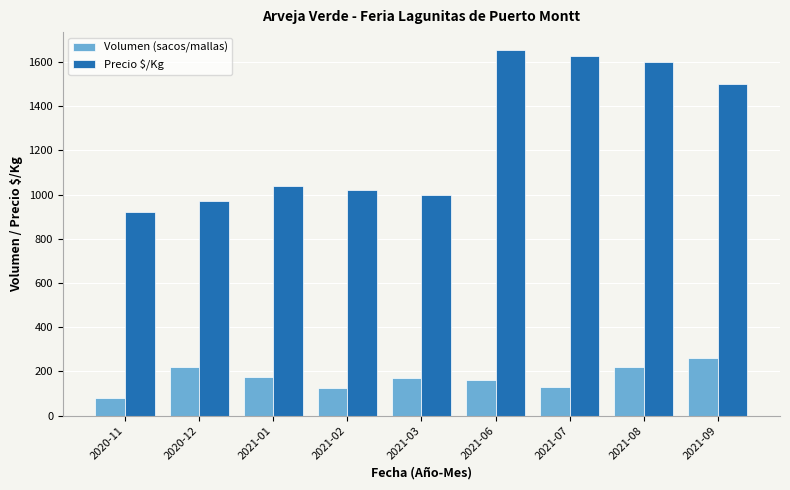

At 2021-08, list the series in order from smallest to largest.

Volumen (sacos/mallas), Precio $/Kg